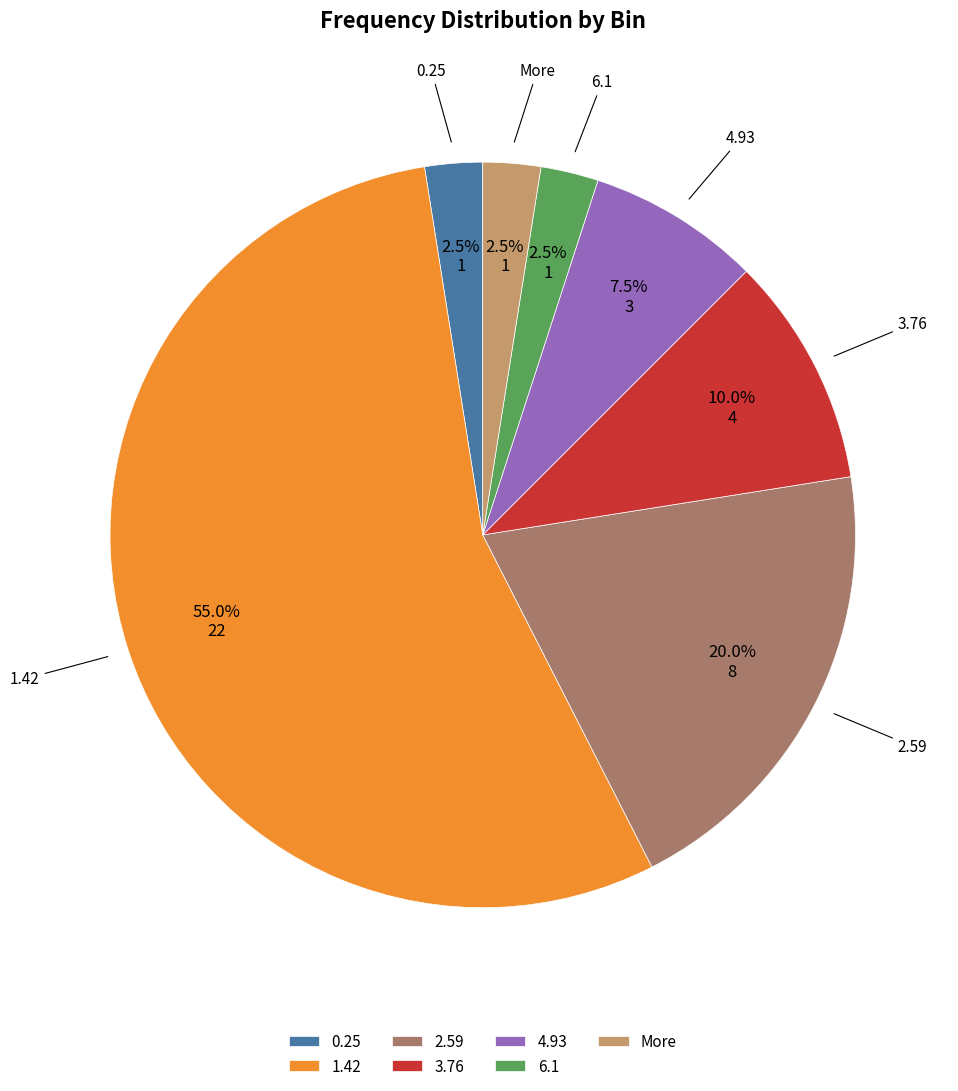

Which slice is the largest?

1.42